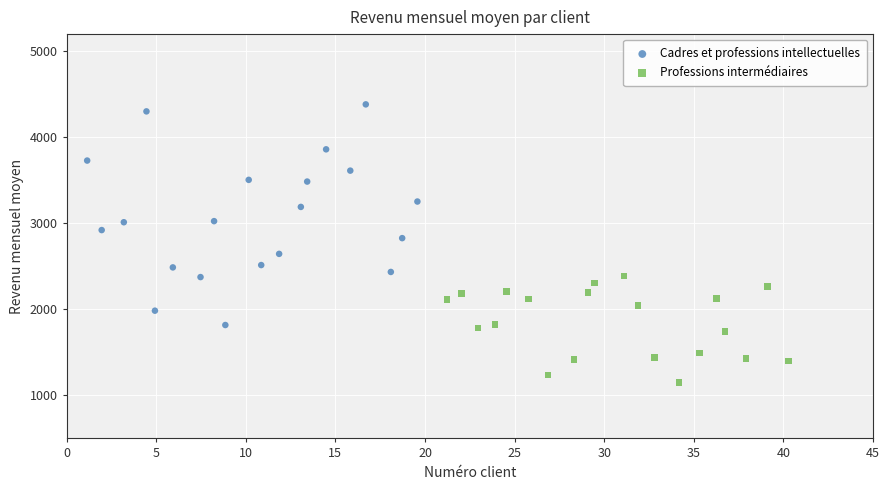

Which series has the largest Y range (max minus min)?

Cadres et professions intellectuelles